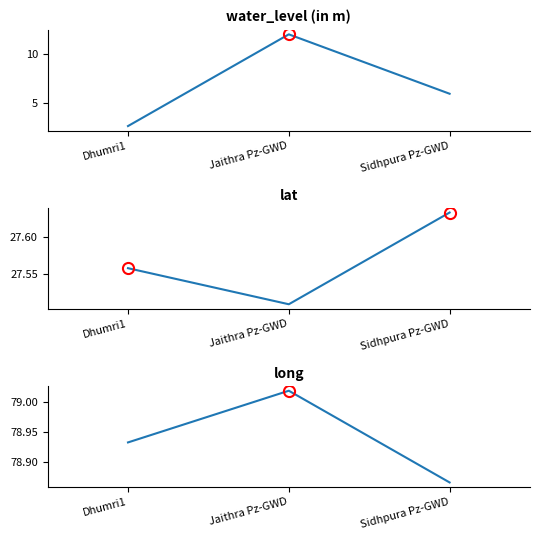

What is the label of the 3rd point from the right?

Dhumri1